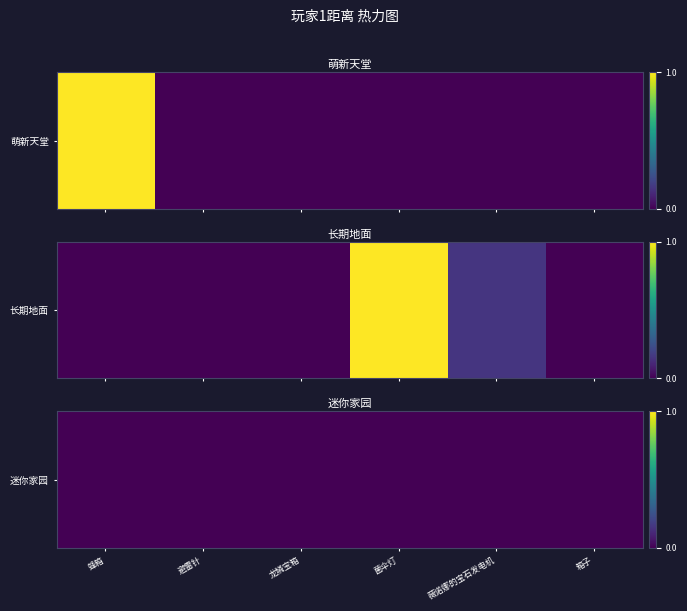

Reading left to right, what are all the values shown in this chart?

萌新天堂: 蜂箱=19	避雷针=0	龙鳞宝箱=0	菌伞灯=0	薇诺娜的宝石发电机=0	箱子=0
长期地面: 蜂箱=0	避雷针=0	龙鳞宝箱=0	菌伞灯=2081	薇诺娜的宝石发电机=320	箱子=0